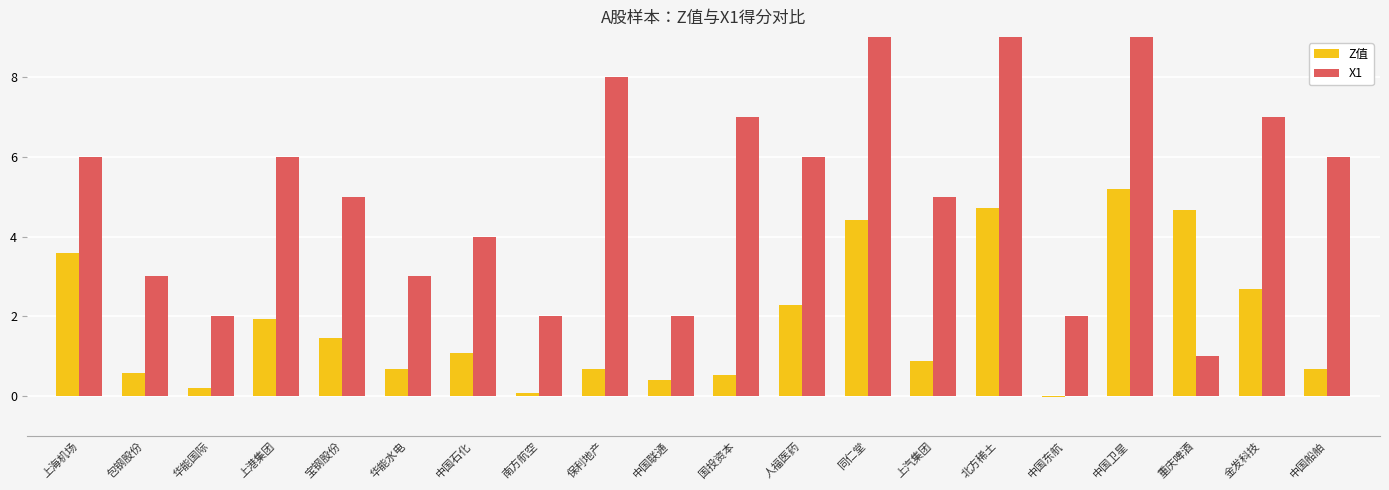

True or false: Z值 has a value of 2.2 at 宝钢股份.

False